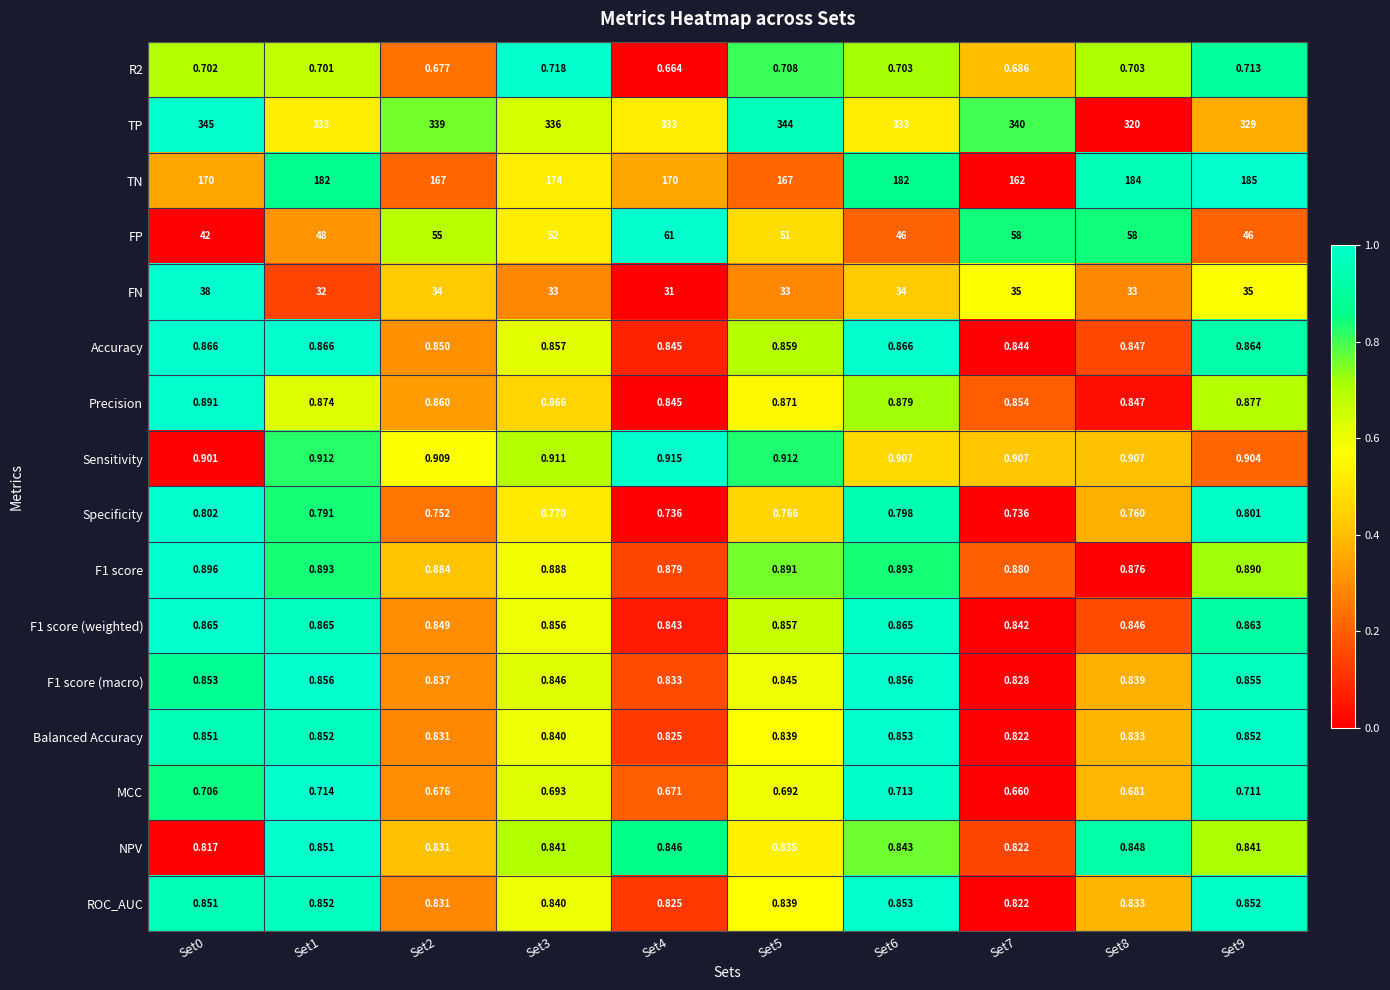

How many categories are shown in the chart?

10